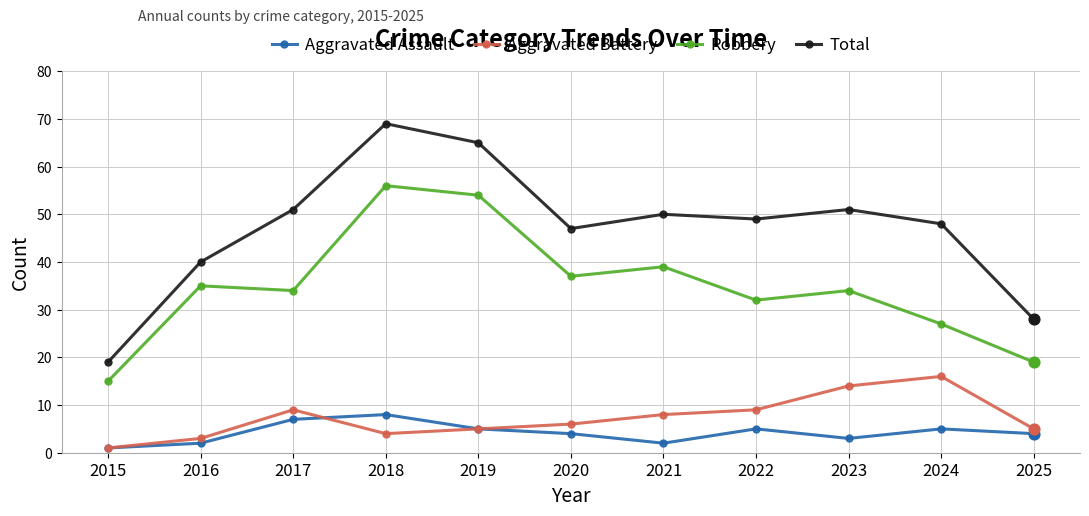

What is the total value across all series at 2017?

101